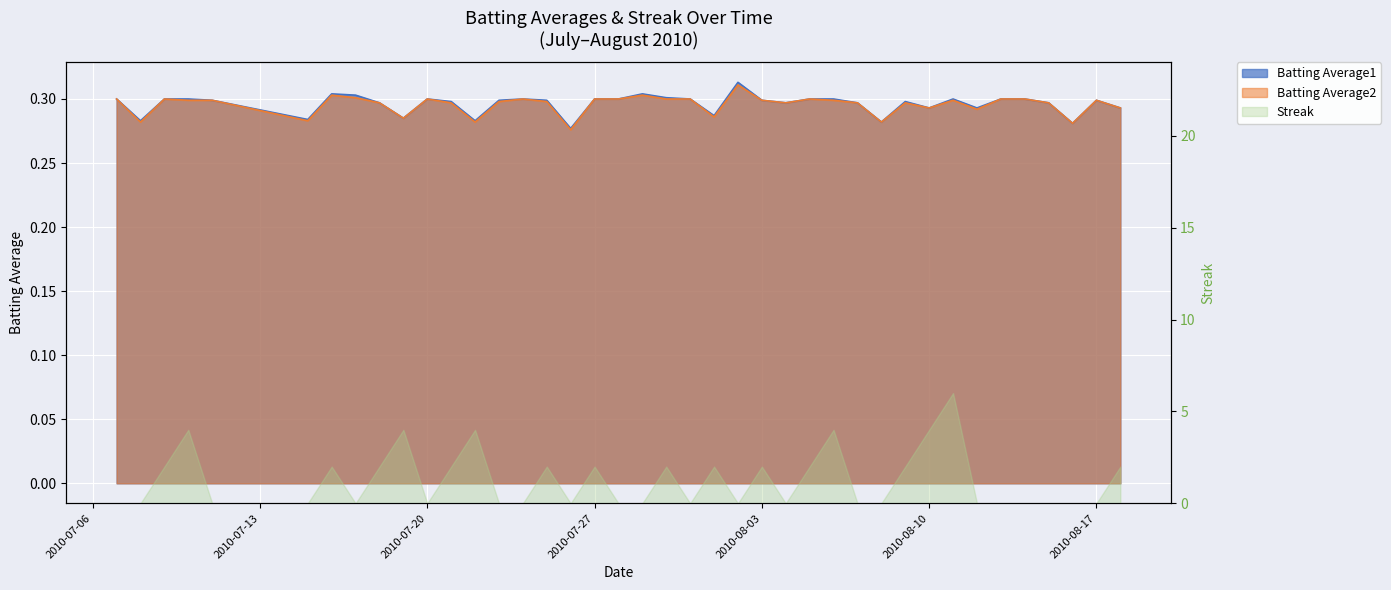

At which category does the chart reach its minimum across all series?

2010-07-26